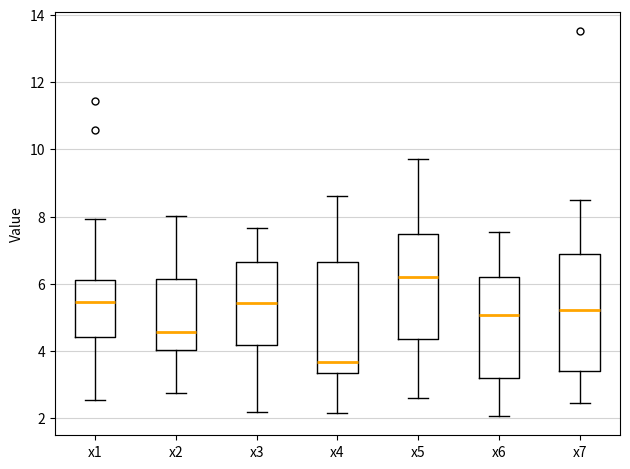

Reading left to right, transcribe this box plot: for each box, give where its median line is, the range the box spans, and where its two whiskers end, as read against the y-axis. The values are not printed on the chart, so give them approximately, as read against the axis.

x1: median 5.4, box 4.4 to 6.0, whiskers 2.6 to 8.0
x2: median 4.6, box 4.0 to 6.2, whiskers 2.8 to 8.0
x3: median 5.4, box 4.2 to 6.6, whiskers 2.2 to 7.6
x4: median 3.6, box 3.4 to 6.6, whiskers 2.2 to 8.6
x5: median 6.2, box 4.4 to 7.4, whiskers 2.6 to 9.8
x6: median 5.0, box 3.2 to 6.2, whiskers 2.0 to 7.6
x7: median 5.2, box 3.4 to 6.8, whiskers 2.4 to 8.4